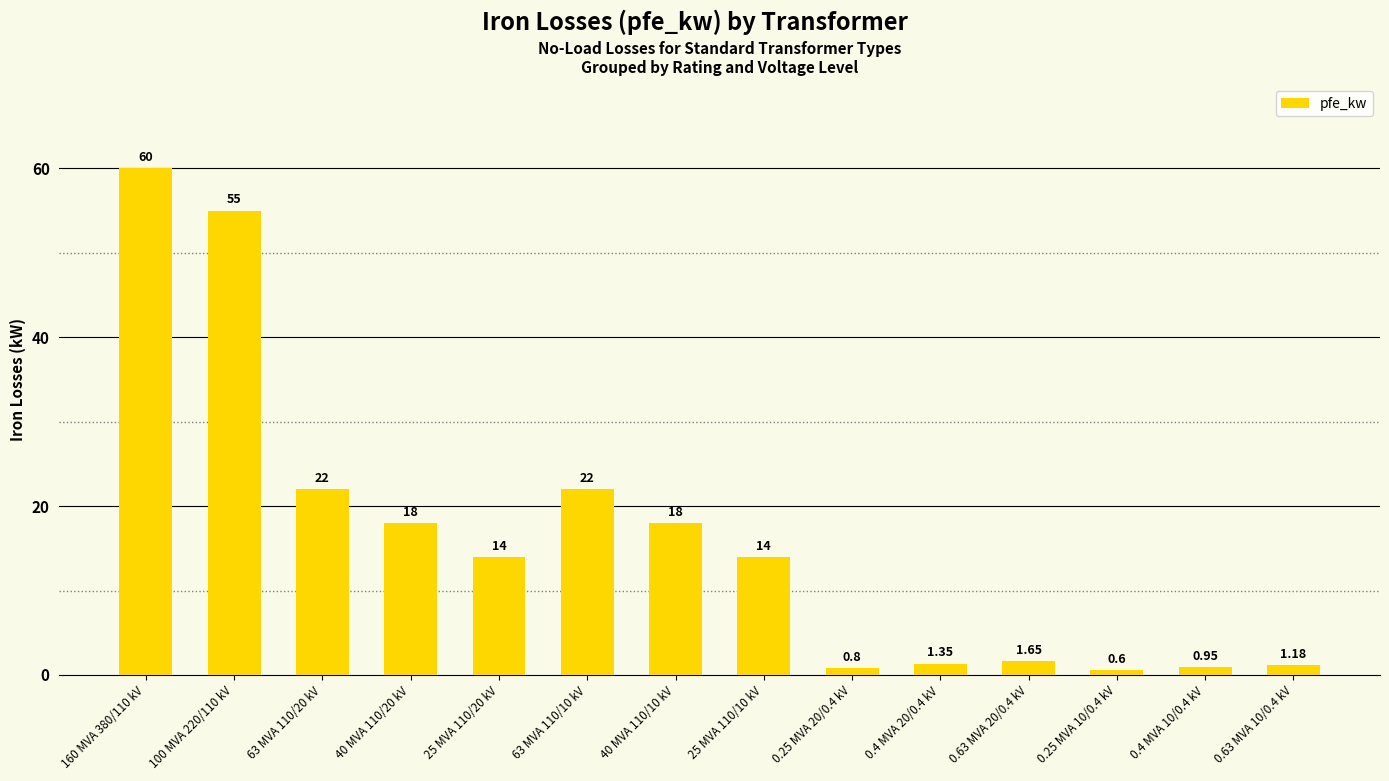

What is the average value?

16.4